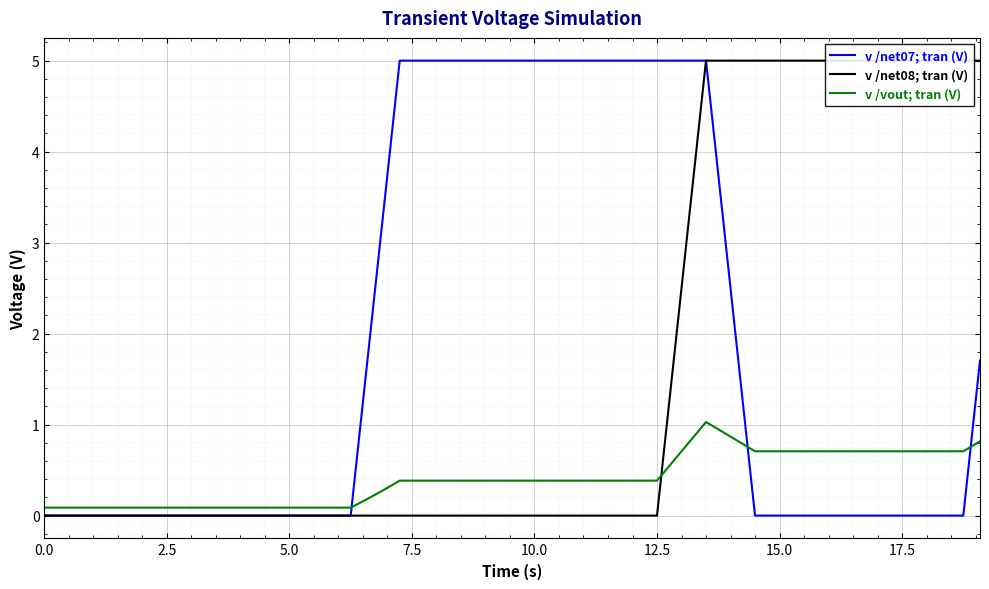

Which series has the largest total across all categories?

v /net07; tran (V)